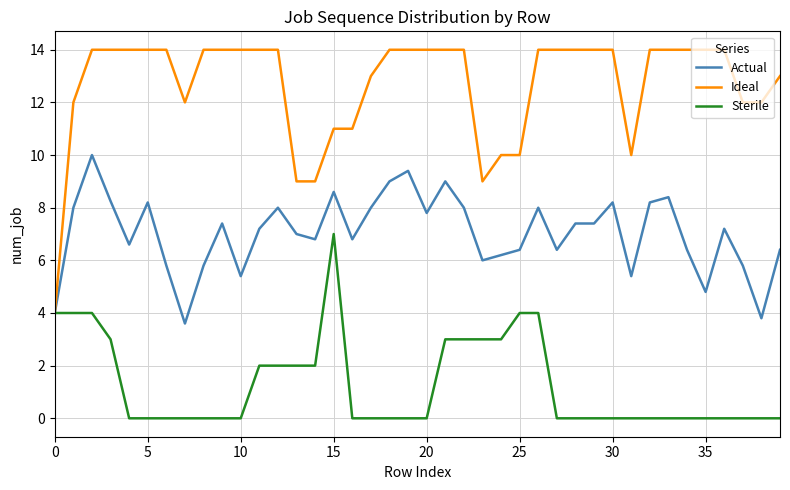

Which series has the largest total across all categories?

Ideal